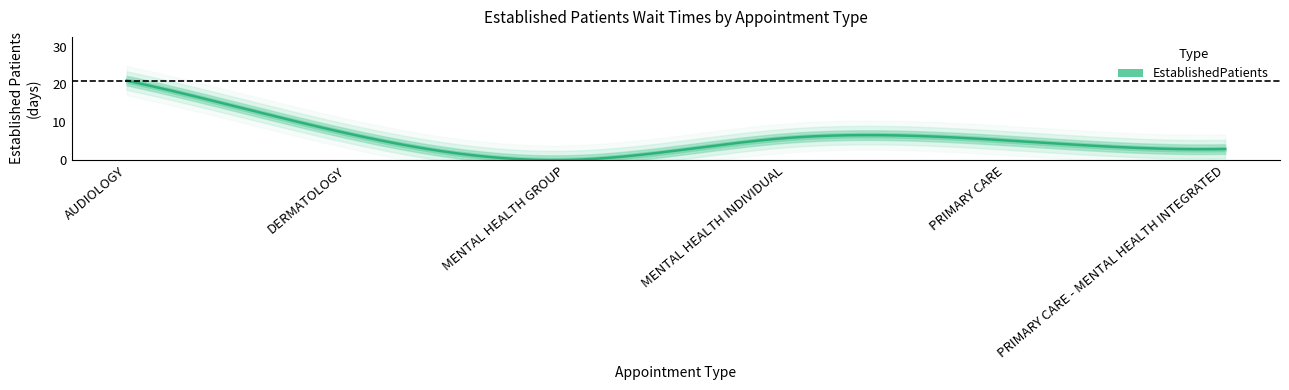

Rank the categories by value from highest to lowest.

AUDIOLOGY, DERMATOLOGY, MENTAL HEALTH INDIVIDUAL, PRIMARY CARE, PRIMARY CARE - MENTAL HEALTH INTEGRATED, MENTAL HEALTH GROUP